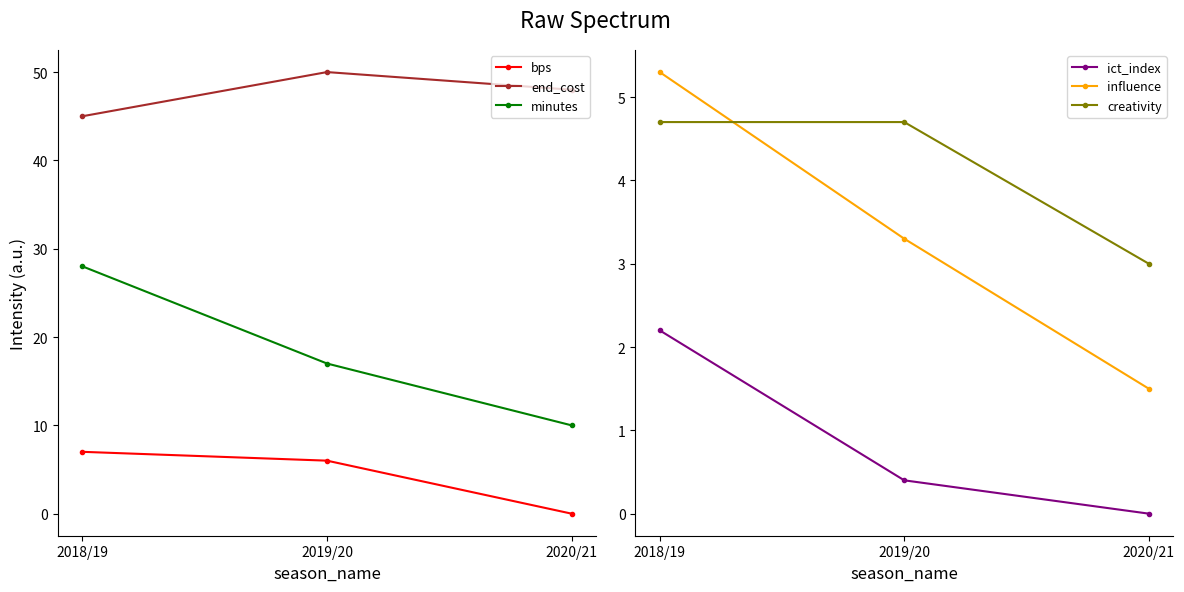

Reading left to right, transcribe all the data shown in this chart.

bps: 7.0	6.0	0.0
end_cost: 45.0	50.0	48.0
minutes: 28.0	17.0	10.0
ict_index: 2.2	0.4	0.0
influence: 5.3	3.3	1.5
creativity: 4.7	4.7	3.0